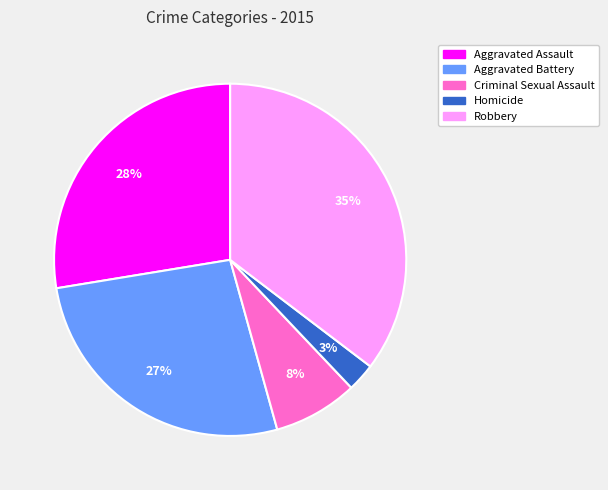

Which slice is the largest?

Robbery